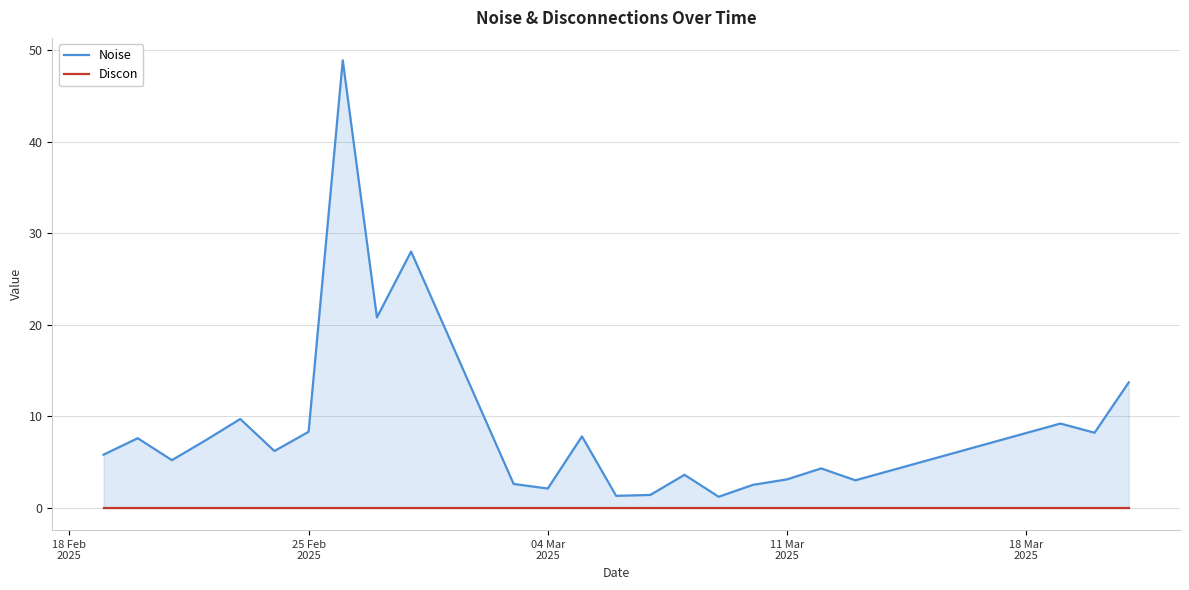

True or false: Discon has more than 0 interior local peaks.

False